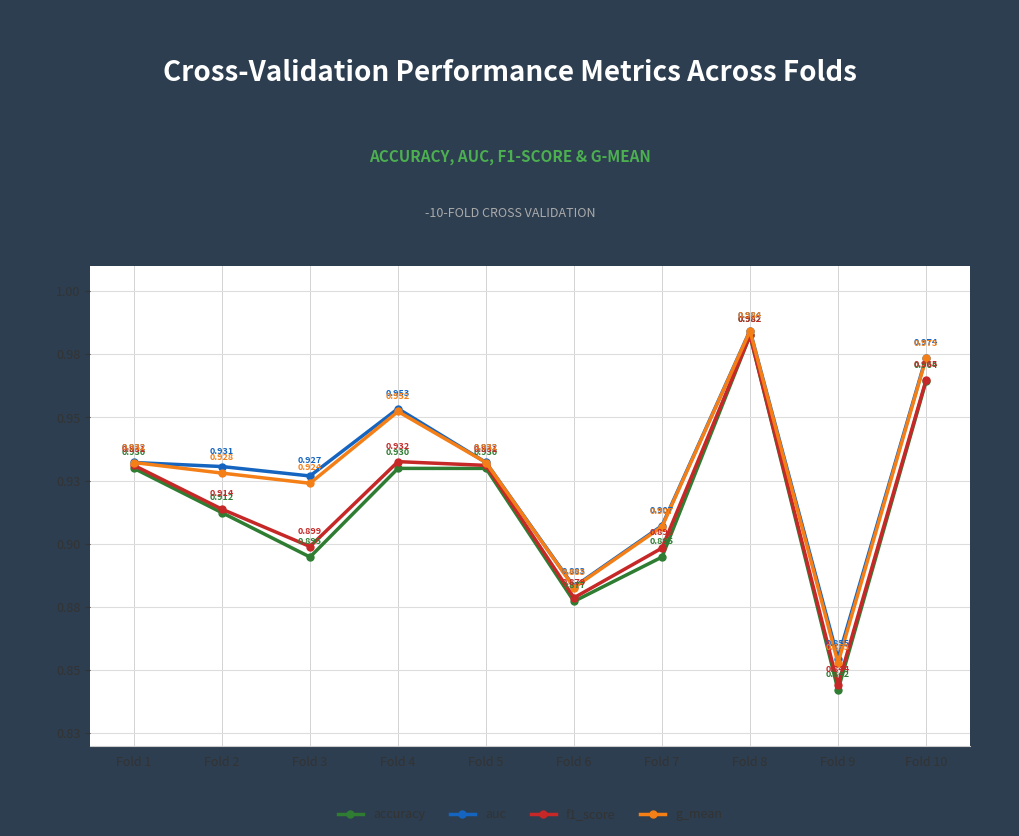

Does the chart have visible grid lines?

Yes